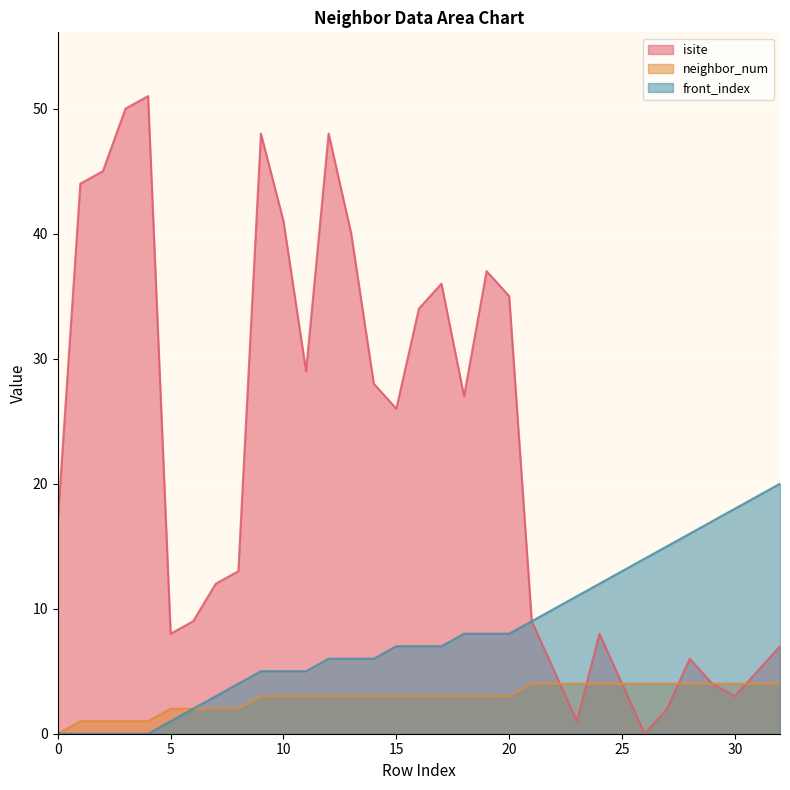

Count the neighbor_num values in the range 2 to 4.

28